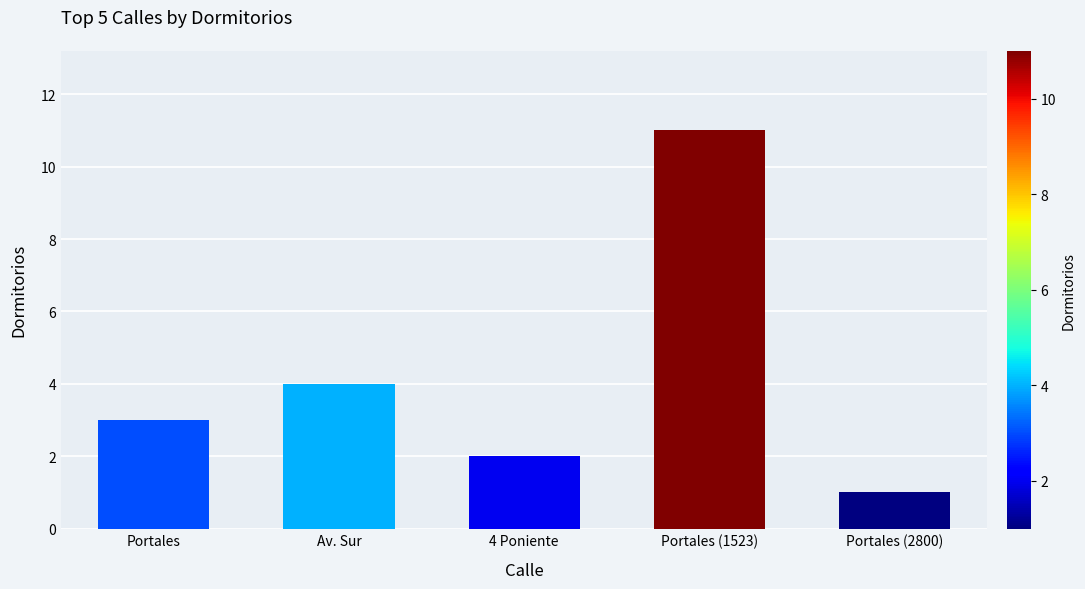

List the labels in order of value, smallest first.

Portales (2800), 4 Poniente, Portales, Av. Sur, Portales (1523)